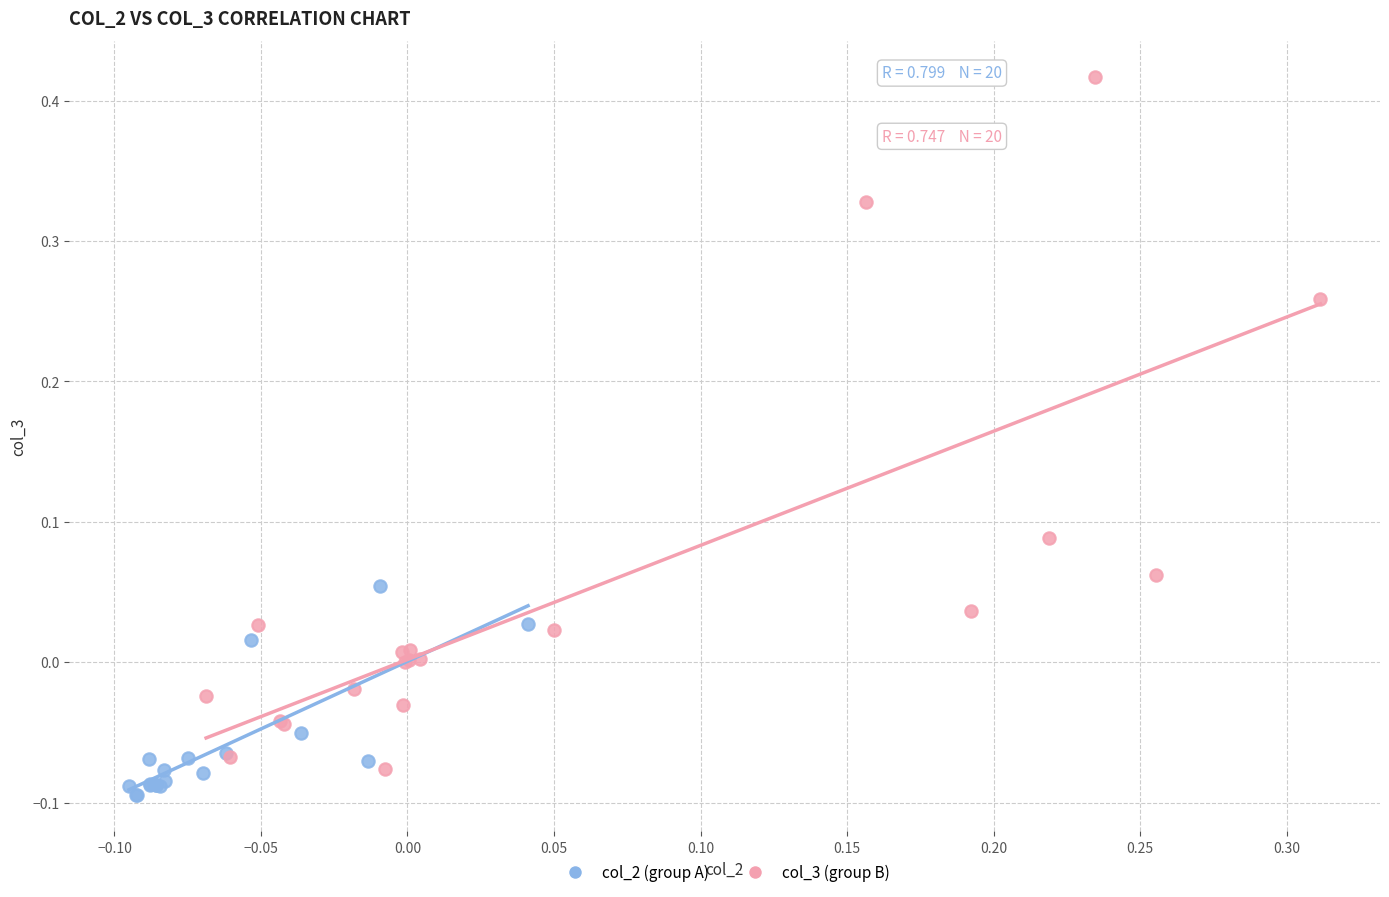

Which series has the largest Y range (max minus min)?

col_3 (group B)